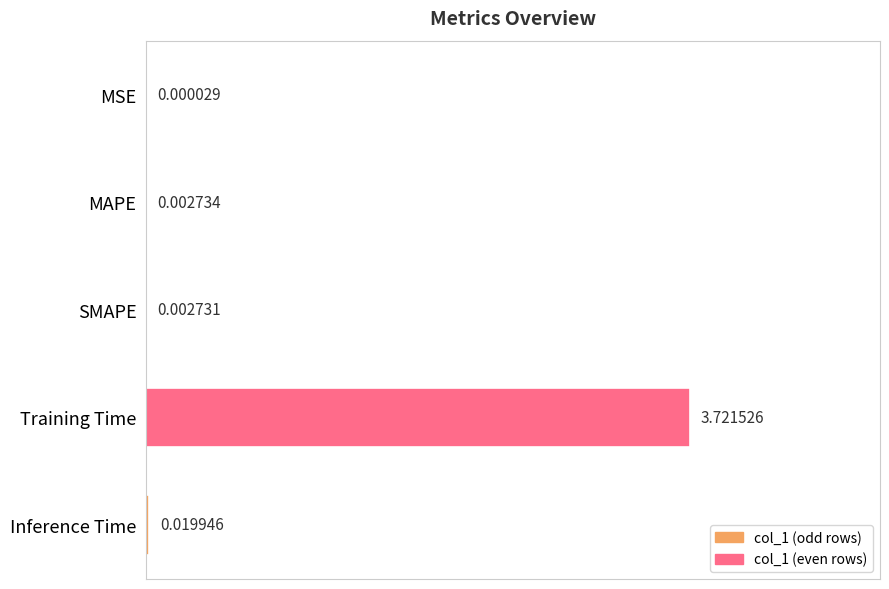

At which label is the value closest to 1?

Inference Time